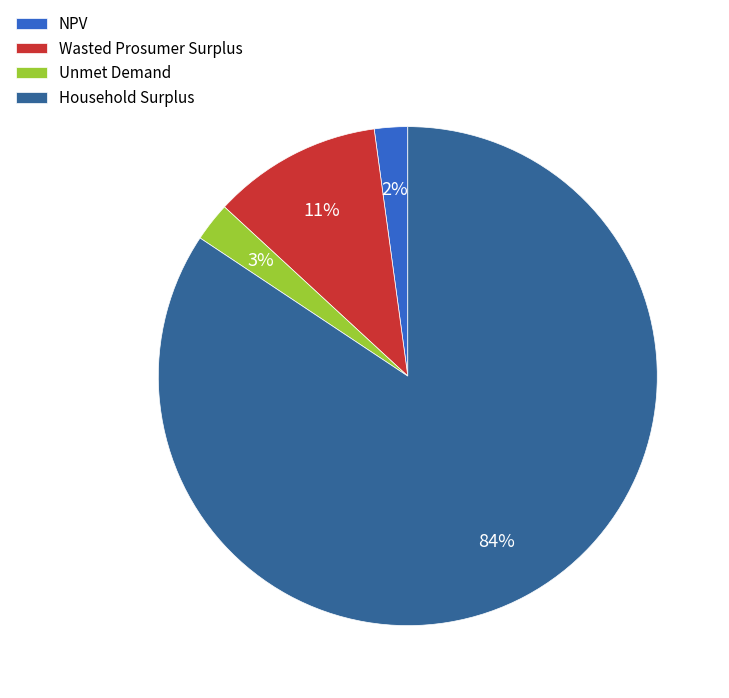

The Wasted Prosumer Surplus slice represents 11% of the pie. True or false?

True